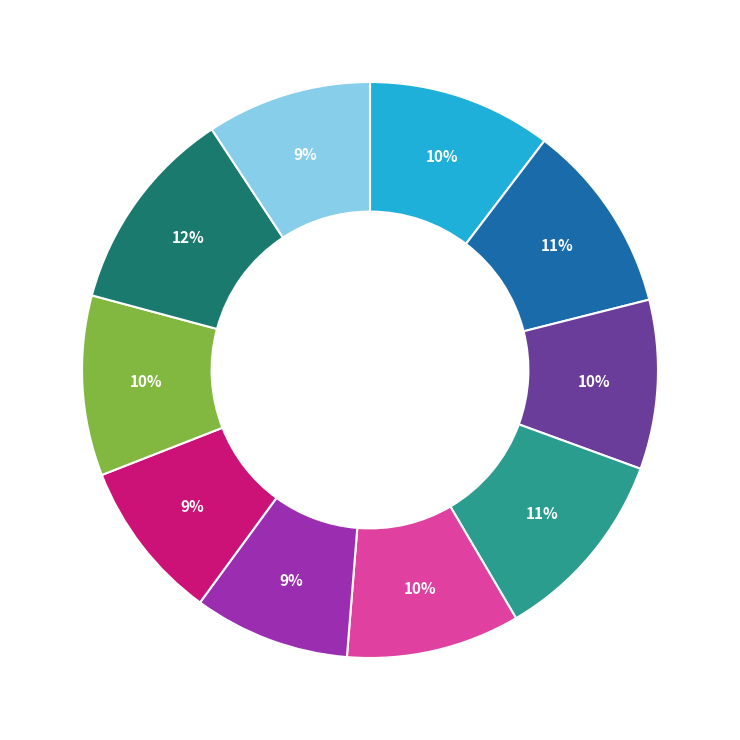

Does any single category account for the majority?

No